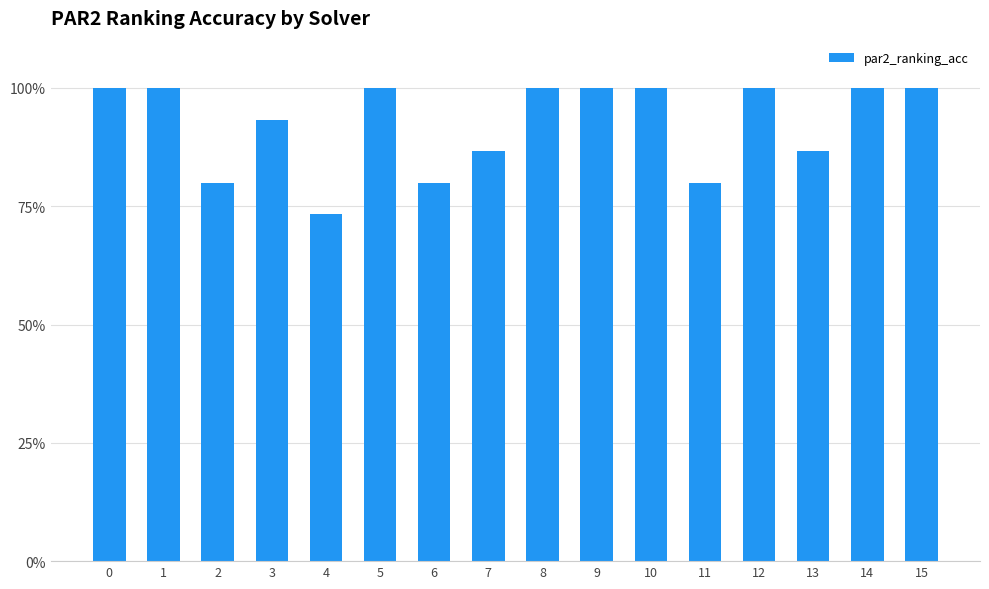

Are the bars horizontal?

No